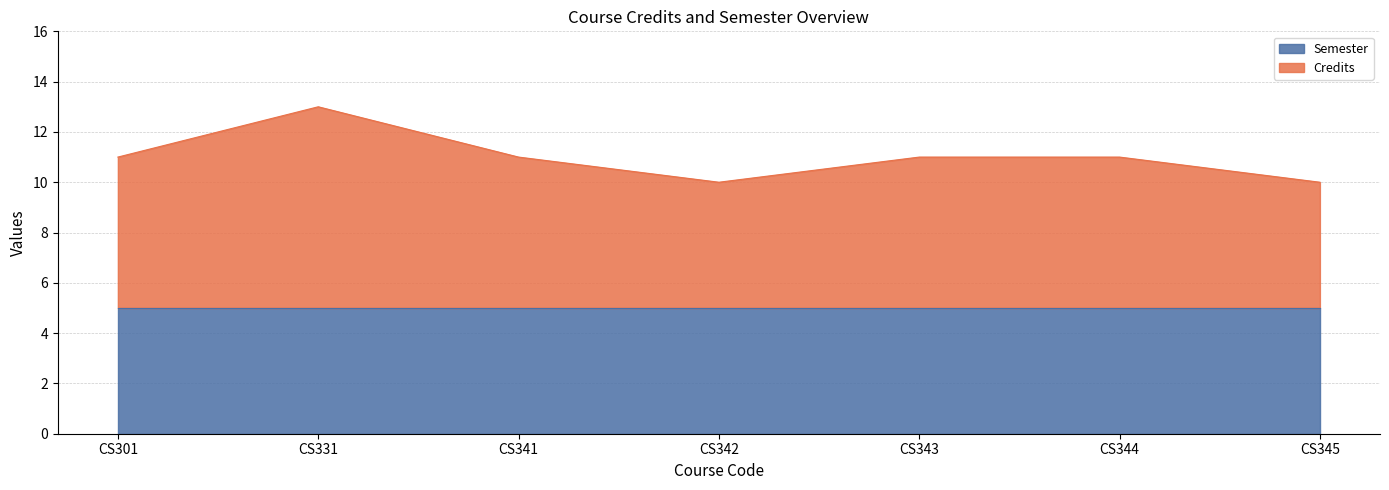

What is the lowest value of the Semester series?

5